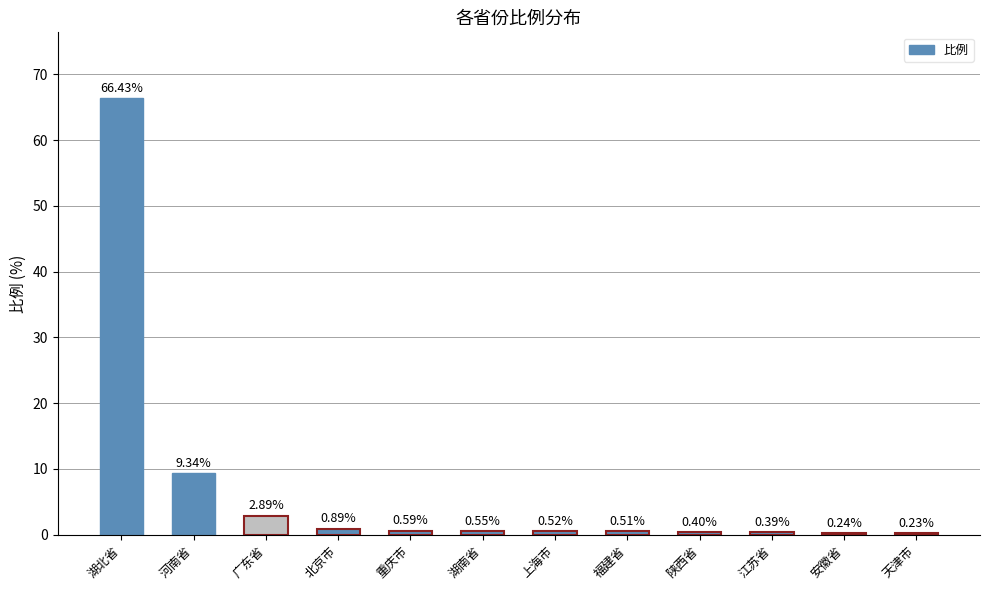

What is the label of the 3rd bar from the right?

江苏省